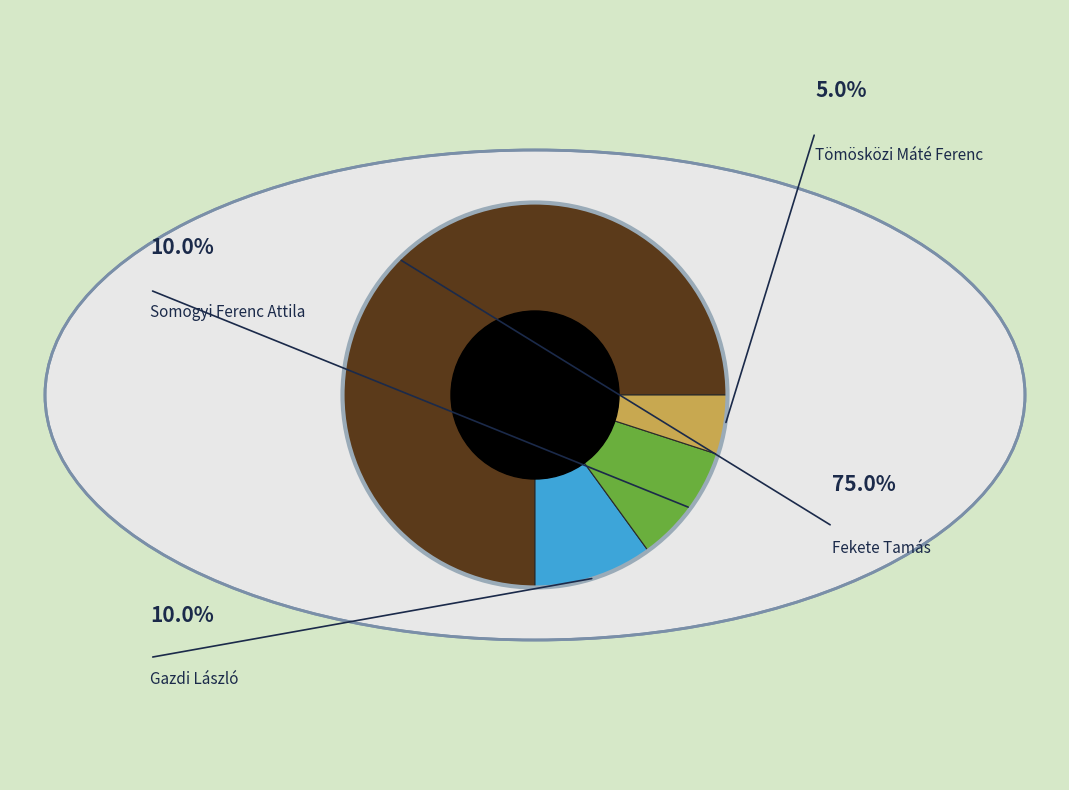

True or false: Gazdi László accounts for 10% of the total.

True